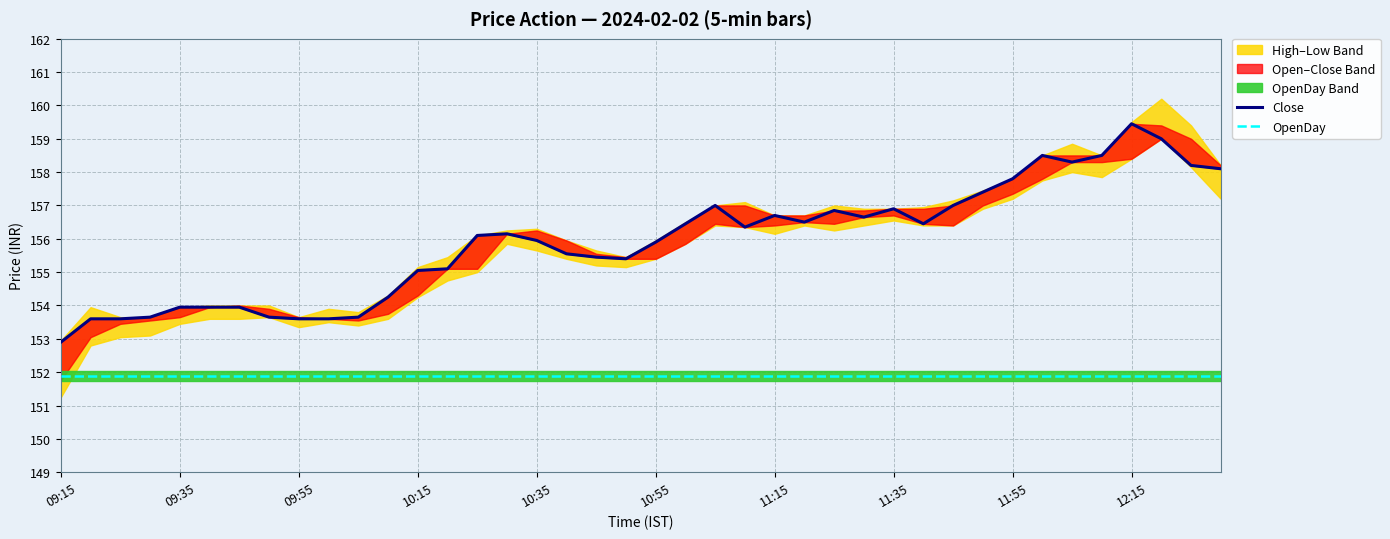

Is the value of Close at 09:55 greater than the value of OpenDay at 09:55?

Yes